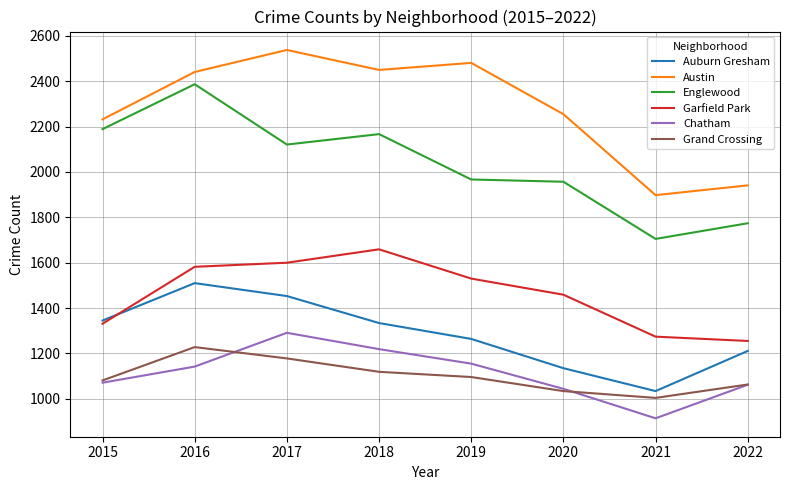

At 2021, list the series in order from smallest to largest.

Chatham, Grand Crossing, Auburn Gresham, Garfield Park, Englewood, Austin